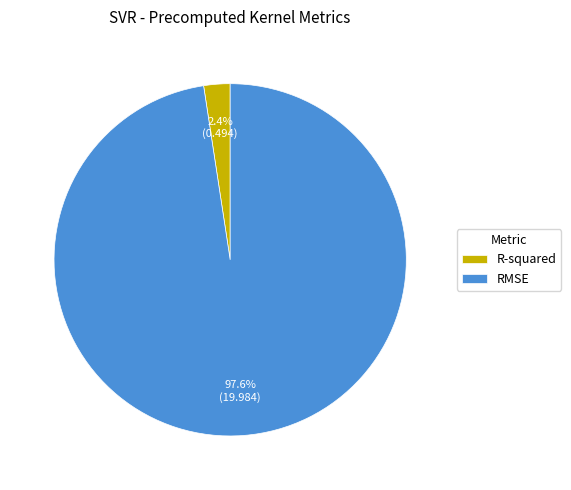

How many slices are in this pie chart?

2